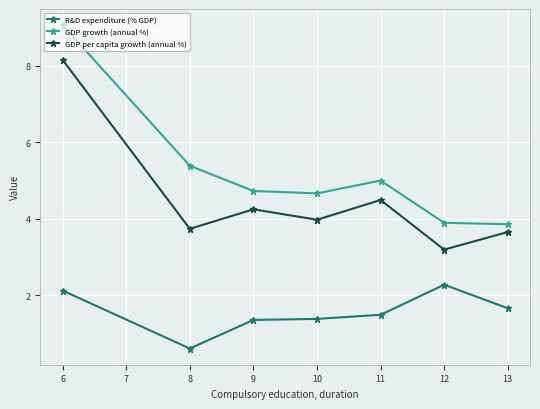

The value of R&D expenditure (% GDP) at 12 is 2.3. True or false?

True